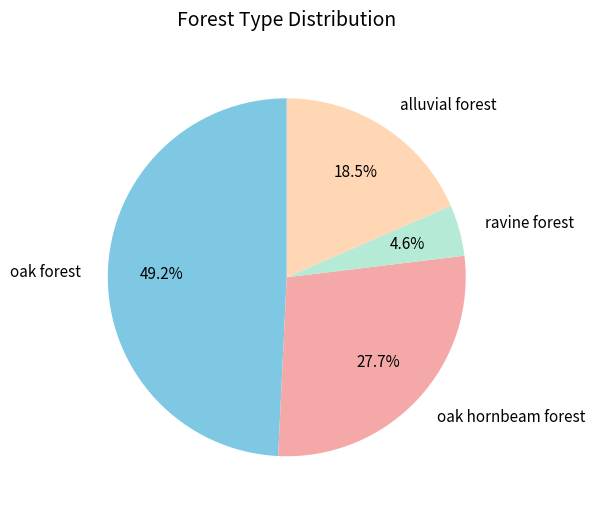

What is the ratio of the value at oak hornbeam forest to the value at oak forest?

0.6